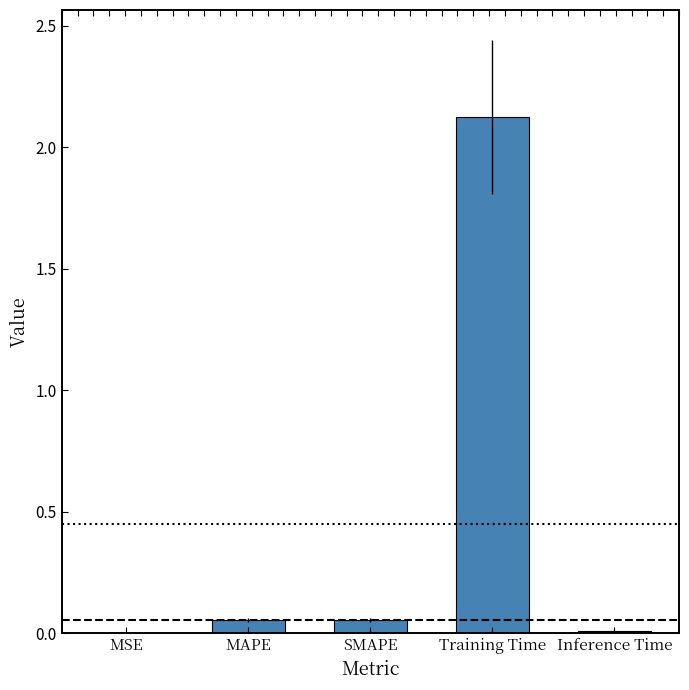

What is the greatest value displayed?

2.1